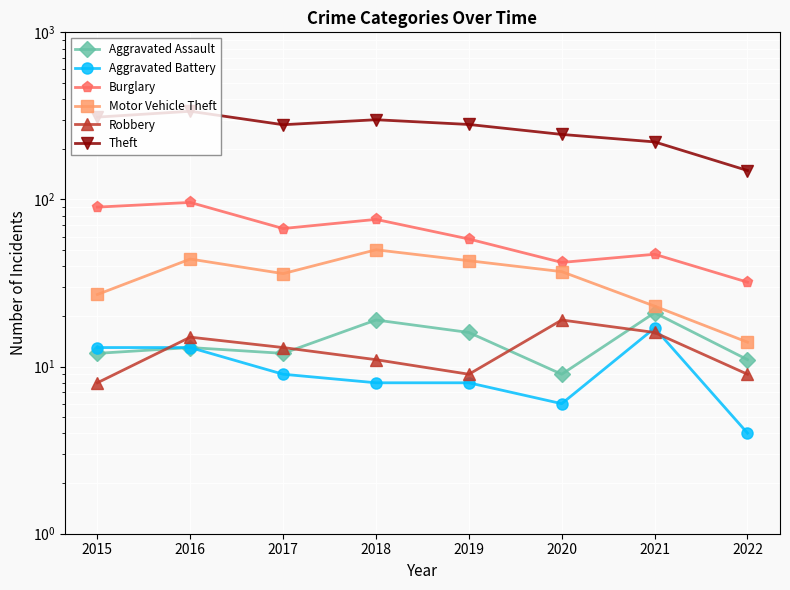

Where is the first local maximum for Burglary?

2016